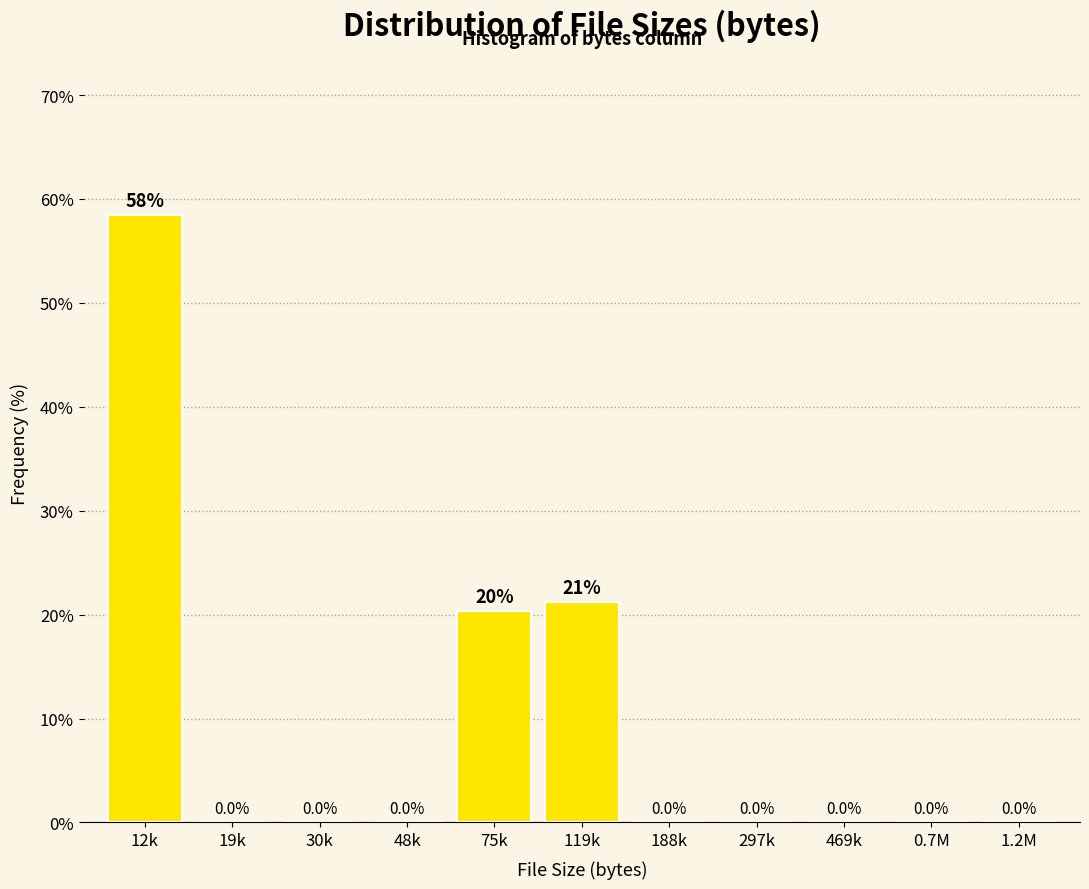

Reading left to right, list all the values displayed in this chart.

12k=58.5	19k=0.0	30k=0.0	48k=0.0	75k=20.3	119k=21.2	188k=0.0	297k=0.0	469k=0.0	0.7M=0.0	1.2M=0.0